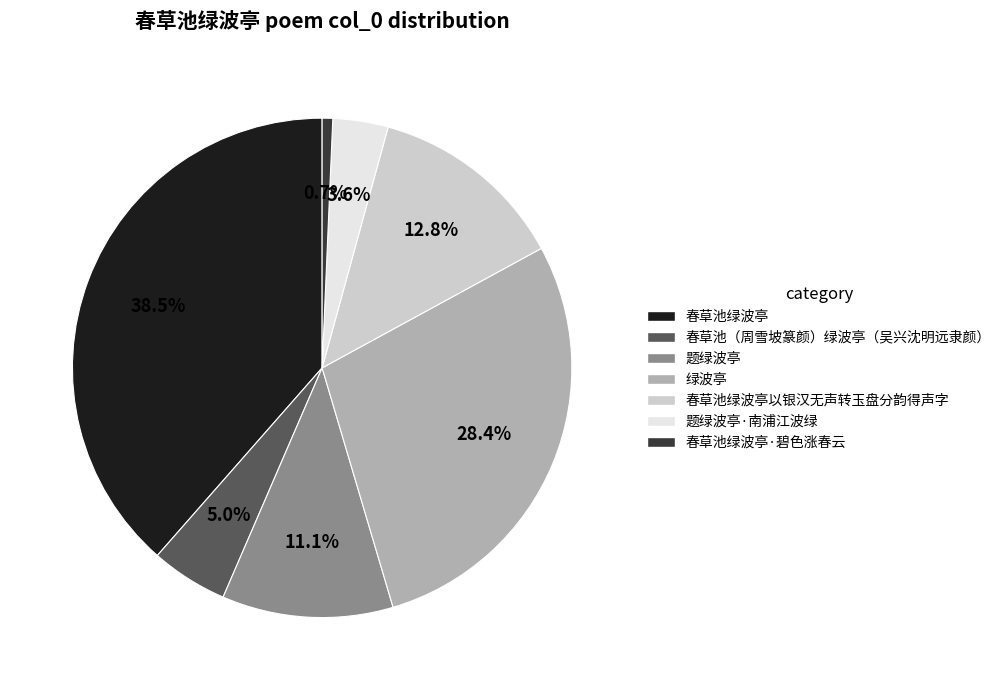

Is there any slice that represents more than half of the pie?

No